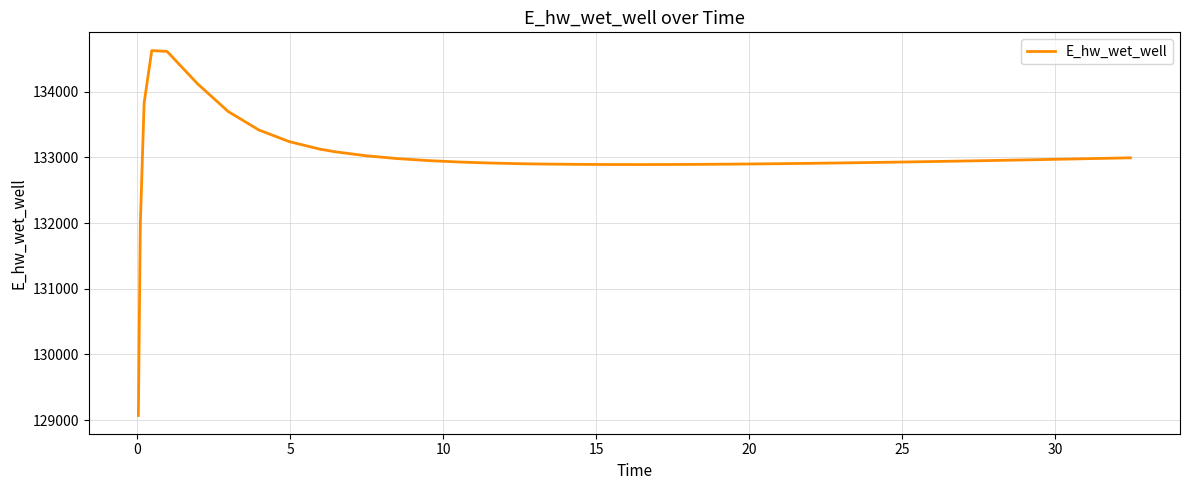

What is the difference between the maximum and minimum values?

5557.7